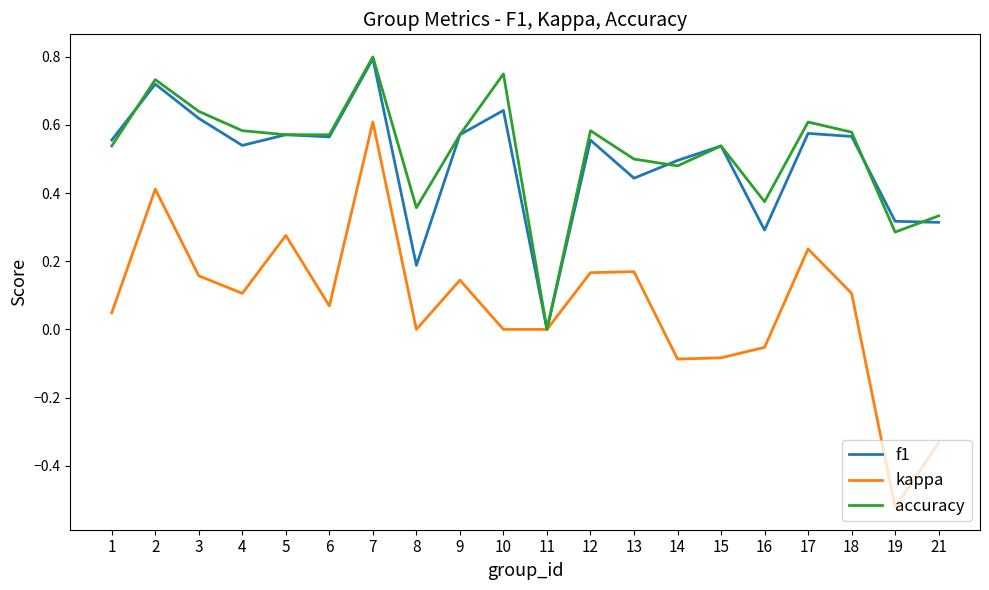

At which label does kappa first exceed 0?

1